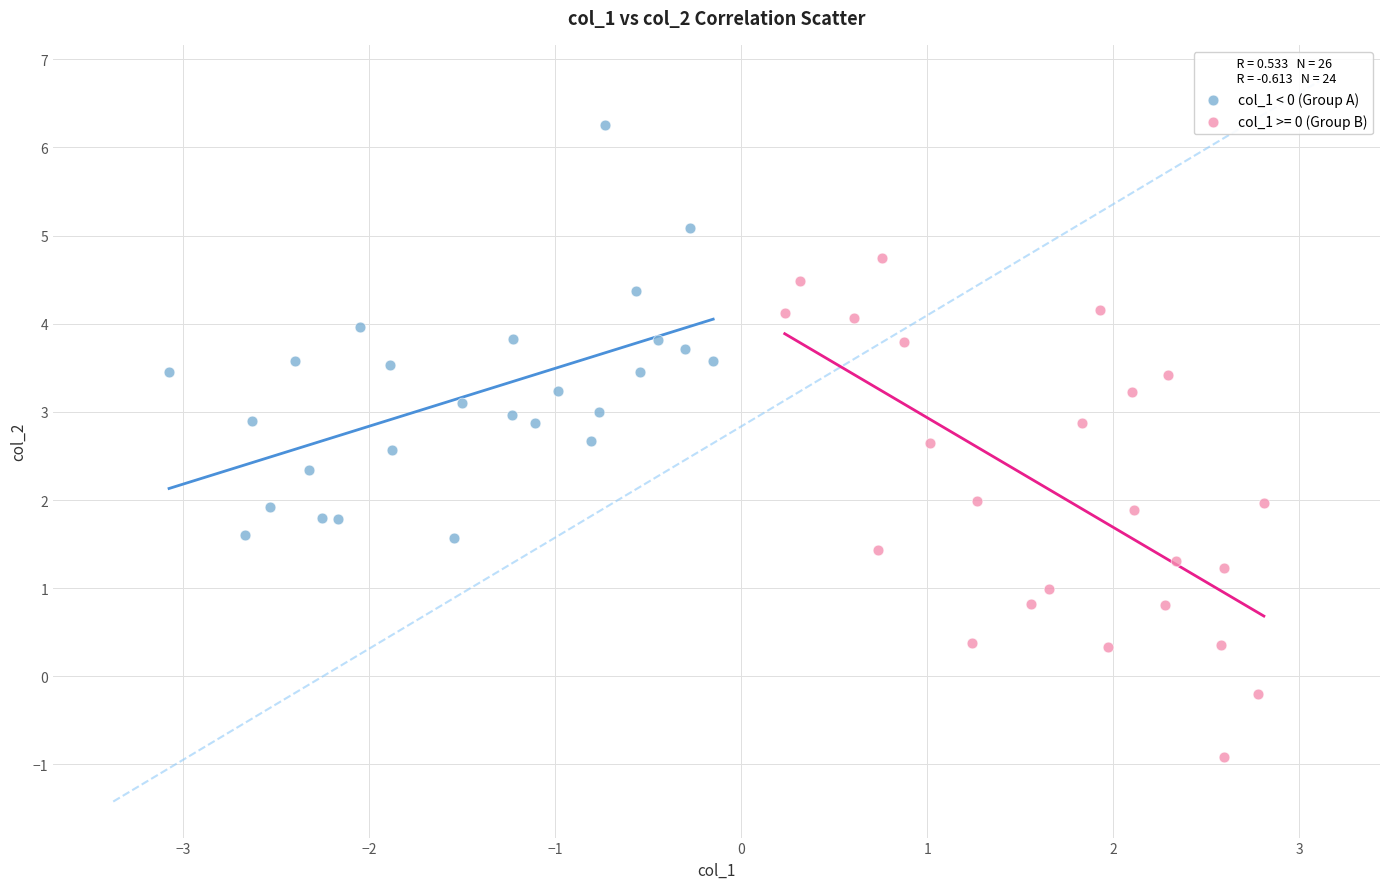

Which series has the widest spread of Y values?

col_1 >= 0 (Group B)